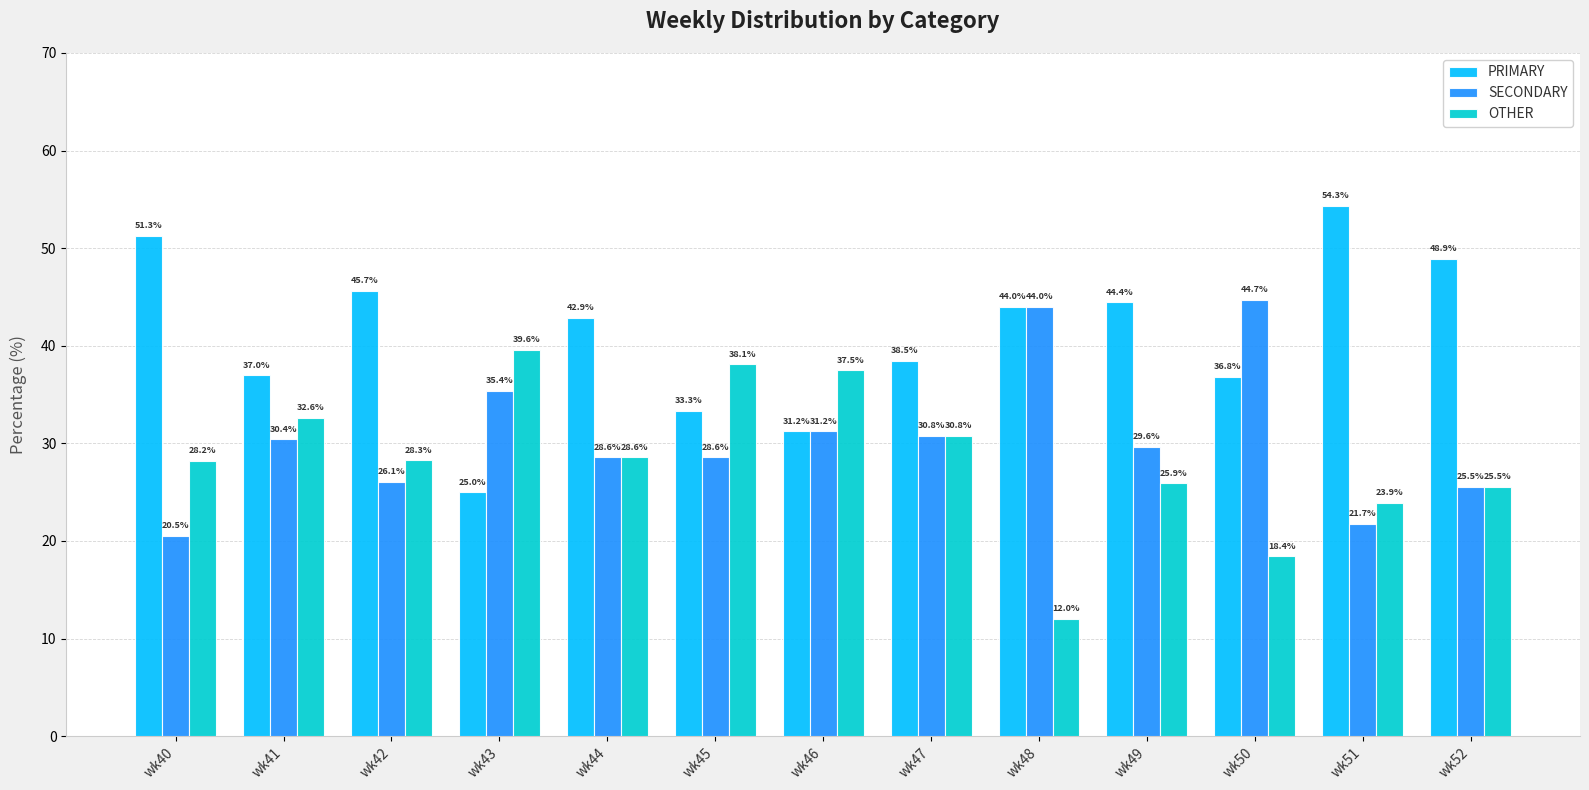

Which series has the largest total across all categories?

PRIMARY